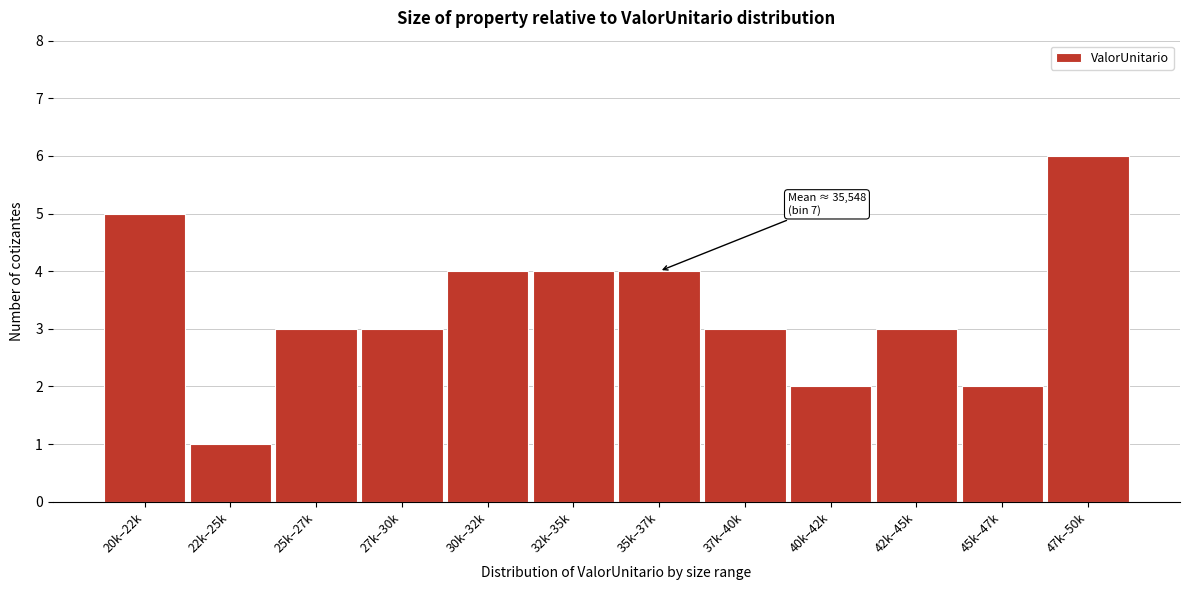

Reading left to right, what are all the values shown in this chart?

5	1	3	3	4	4	4	3	2	3	2	6